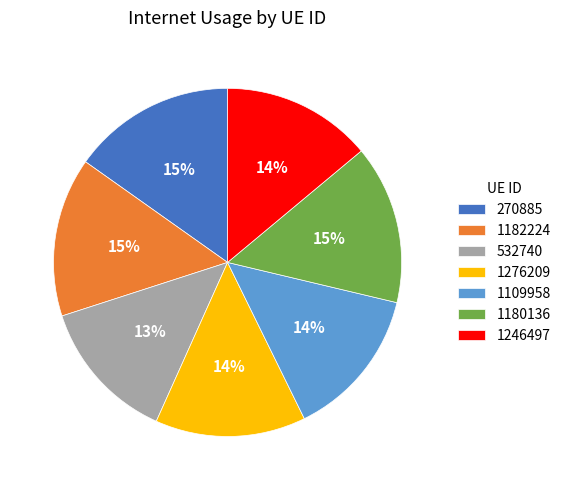

Does 1246497 account for over 50% of the chart?

No